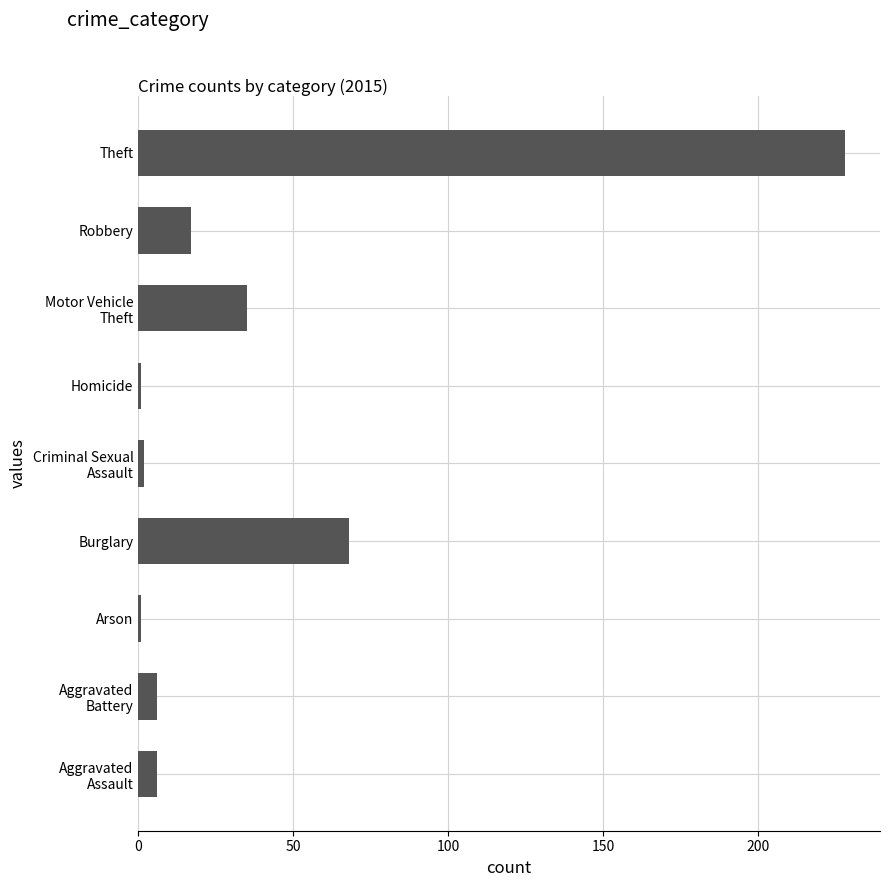

The value at Theft is 129. True or false?

False